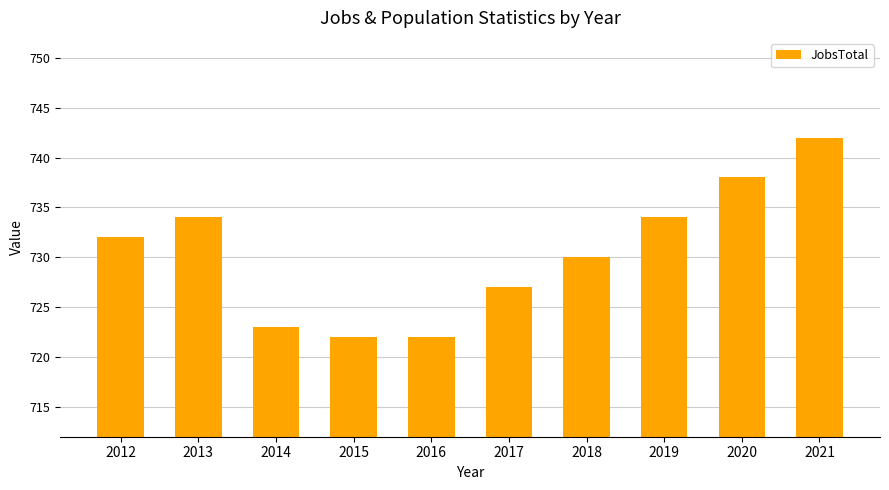

Does the chart contain stacked bars?

No